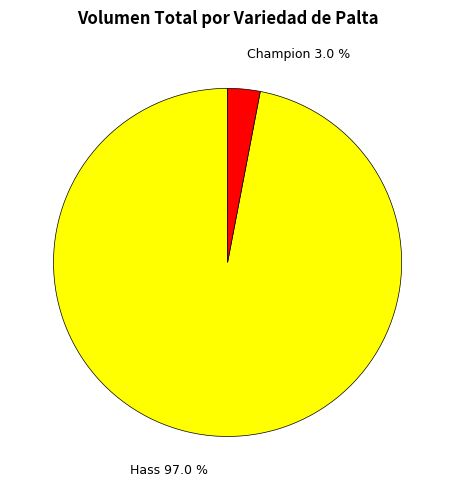

Between Champion and Hass, which is larger?

Hass